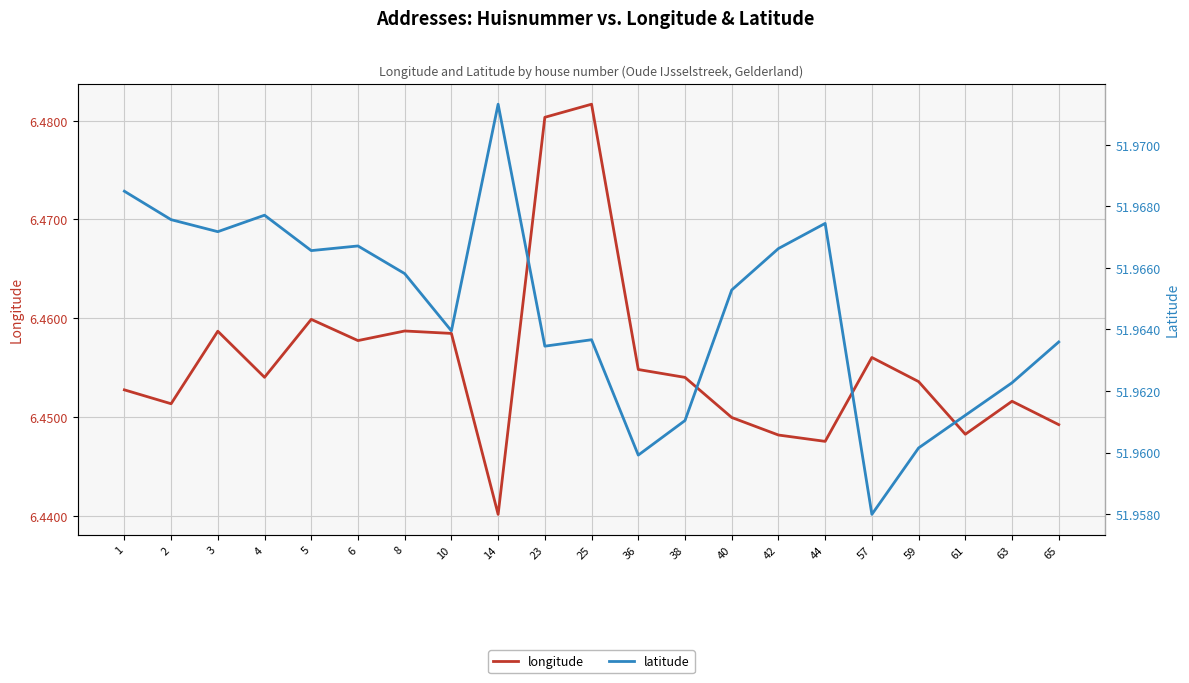

Does the chart display data point markers on the line(s)?

No